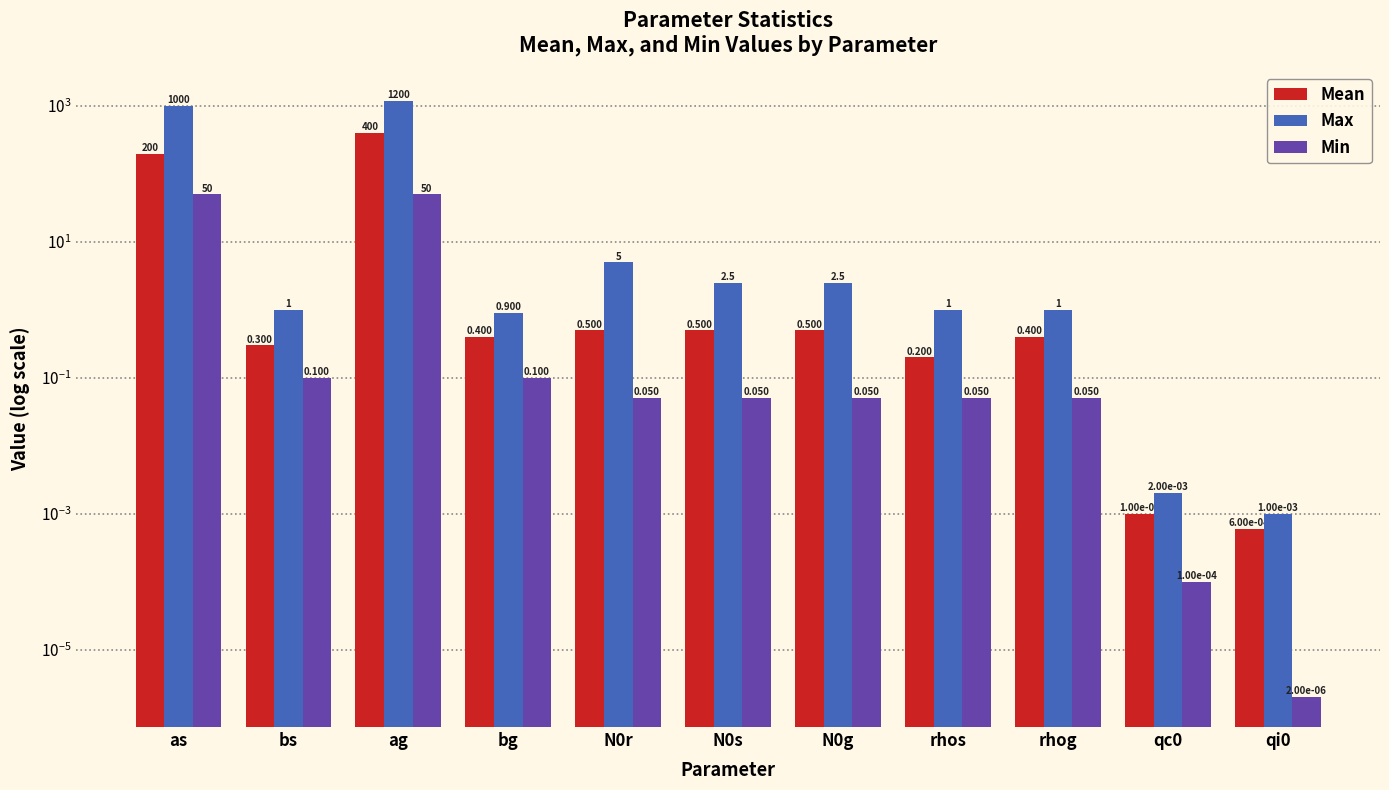

Reading left to right, extract all data points from this chart.

Mean: as=200.0	bs=0.3	ag=400.0	bg=0.4	N0r=0.5	N0s=0.5	N0g=0.5	rhos=0.2	rhog=0.4	qc0=0.0	qi0=0.0
Max: as=1000.0	bs=1.0	ag=1200.0	bg=0.9	N0r=5.0	N0s=2.5	N0g=2.5	rhos=1.0	rhog=1.0	qc0=0.0	qi0=0.0
Min: as=50.0	bs=0.1	ag=50.0	bg=0.1	N0r=0.1	N0s=0.1	N0g=0.1	rhos=0.1	rhog=0.1	qc0=0.0	qi0=0.0